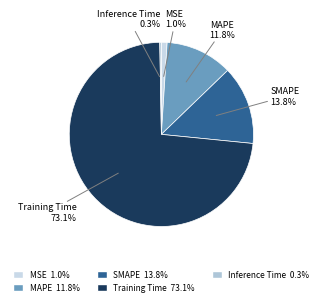

Which slice is the largest?

Training Time